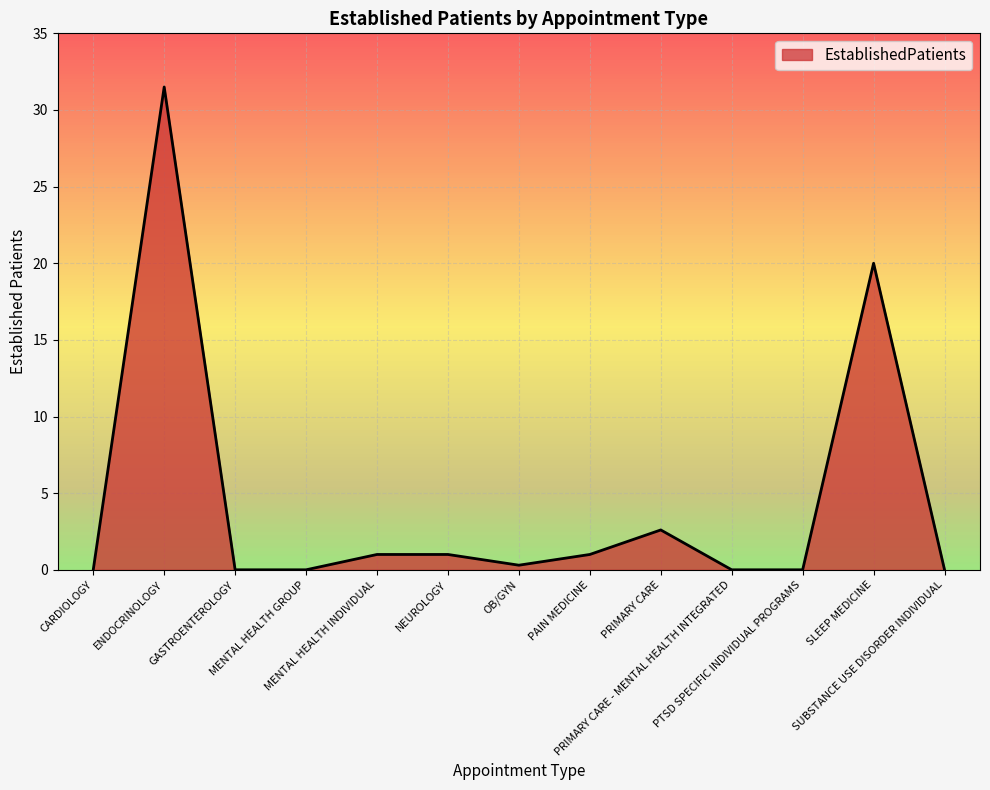

True or false: there are more than 0 points higher than both neighbors.

True